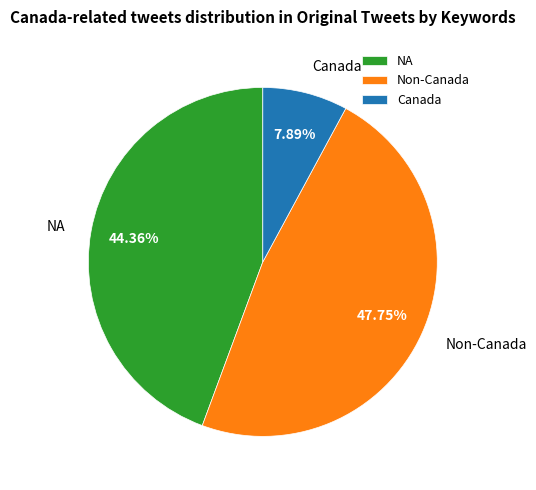

Which has a higher value, NA or Canada?

NA